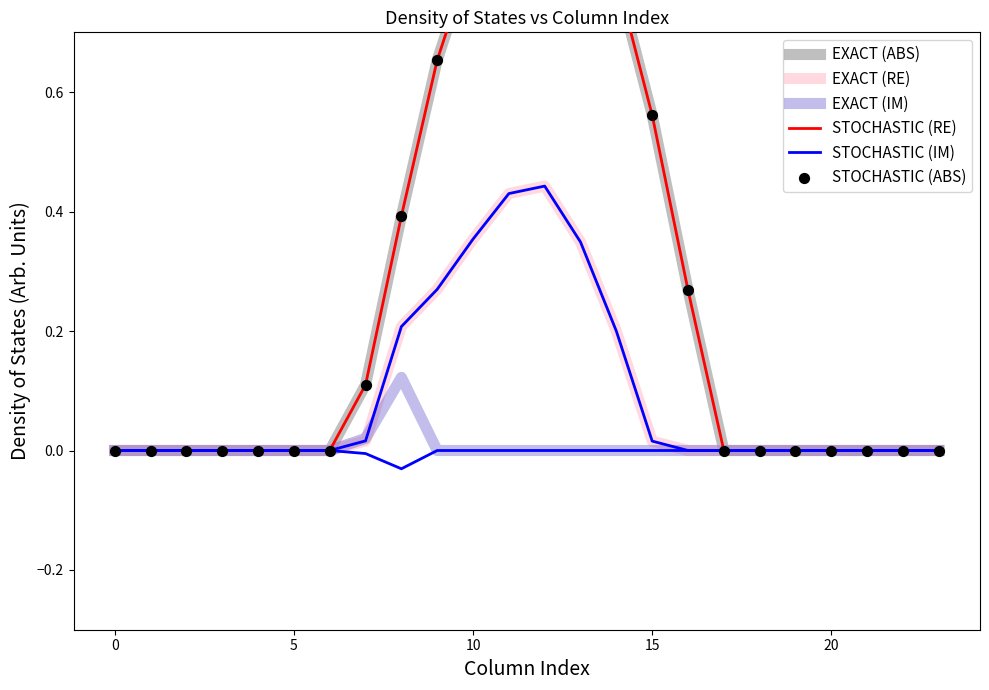

Is the value of EXACT (IM) at 22 greater than the value of STOCHASTIC (RE) at 7?

No